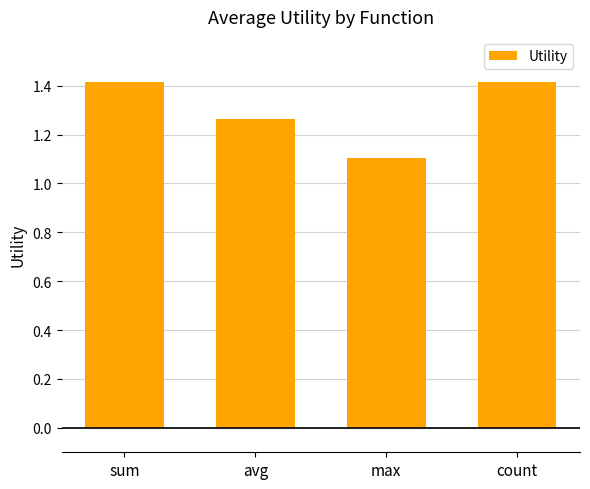

What is the smallest value displayed?

1.1